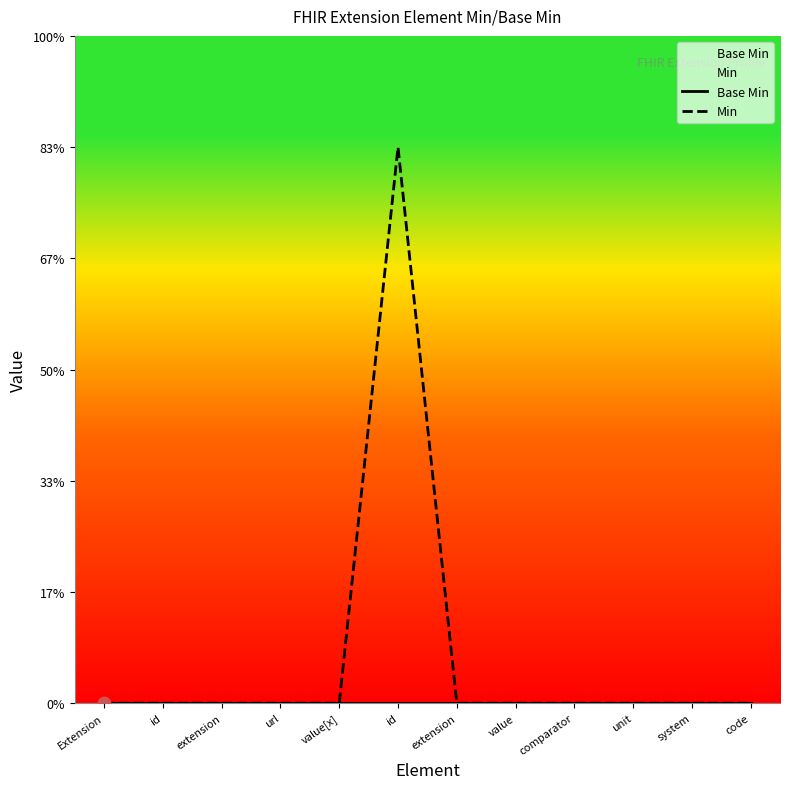

Which series reaches the minimum Y coordinate?

Base Min